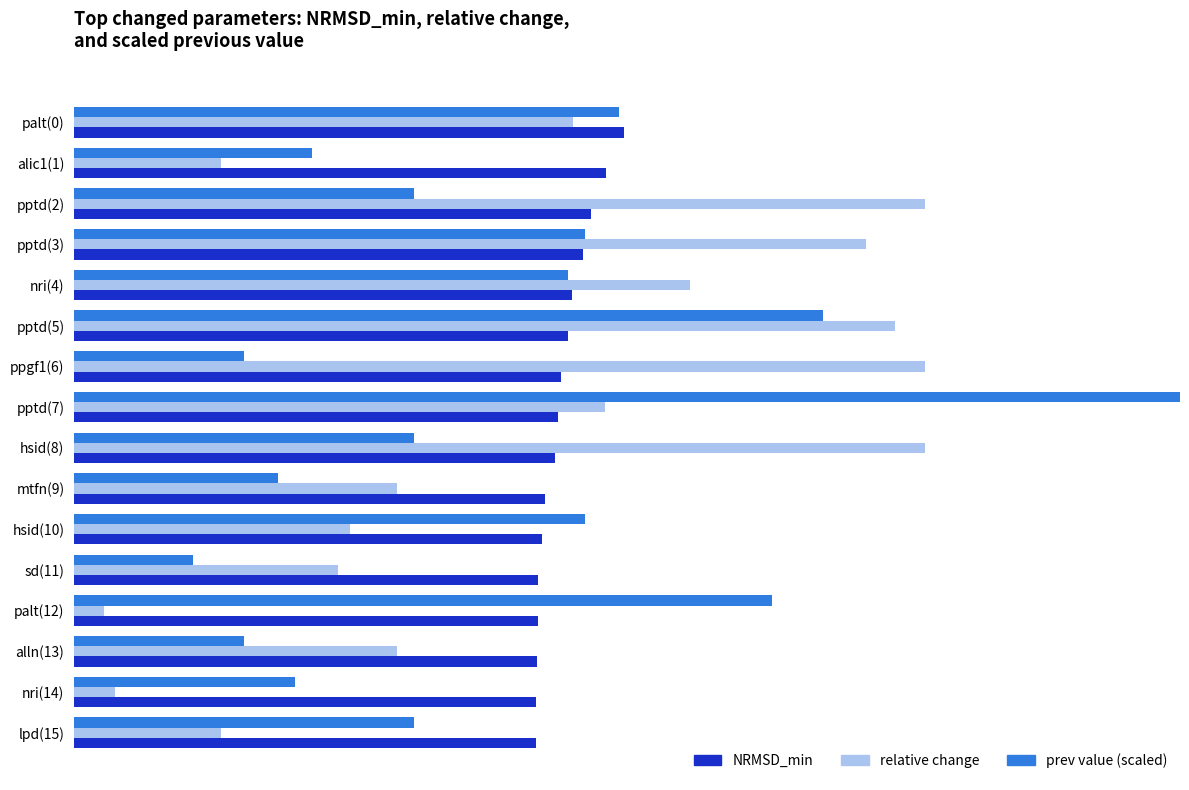

What are all the series names shown in the legend?

NRMSD_min, relative change, prev value (scaled)